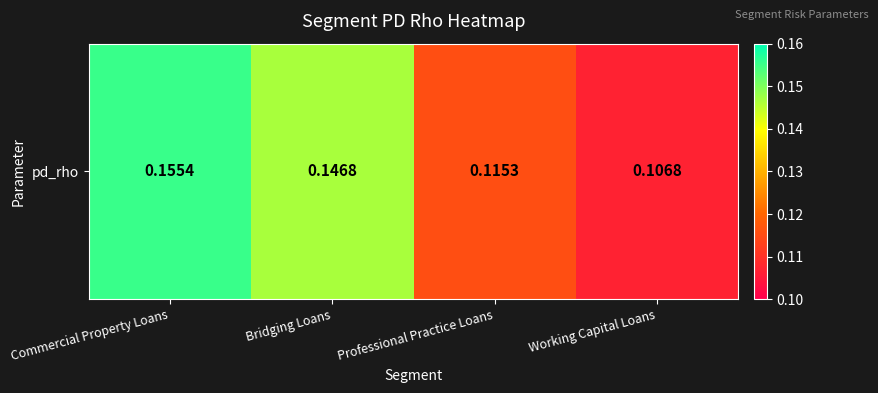

What is the sum of all values?

0.5